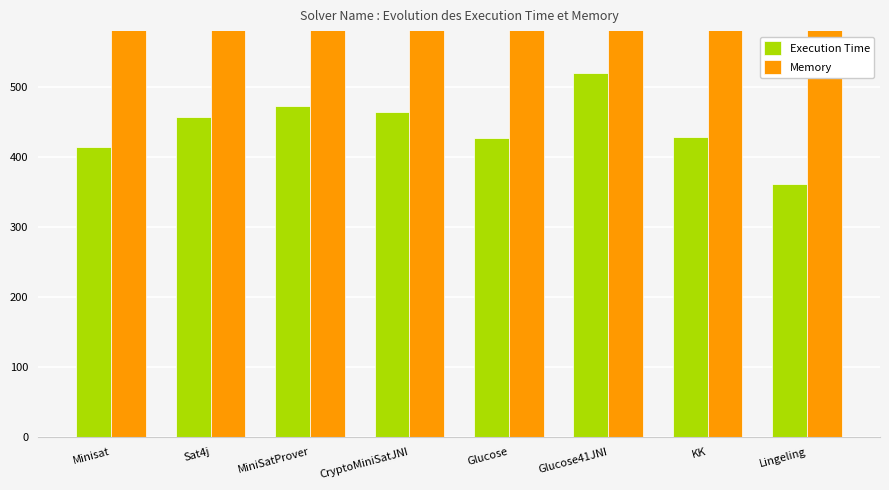

Reading left to right, transcribe all the data shown in this chart.

Execution Time: Minisat=414	Sat4j=457	MiniSatProver=473	CryptoMiniSatJNI=464	Glucose=427	Glucose41JNI=520	KK=428	Lingeling=362
Memory: Minisat=5468	Sat4j=5468	MiniSatProver=5468	CryptoMiniSatJNI=5468	Glucose=5468	Glucose41JNI=5468	KK=5467	Lingeling=5468